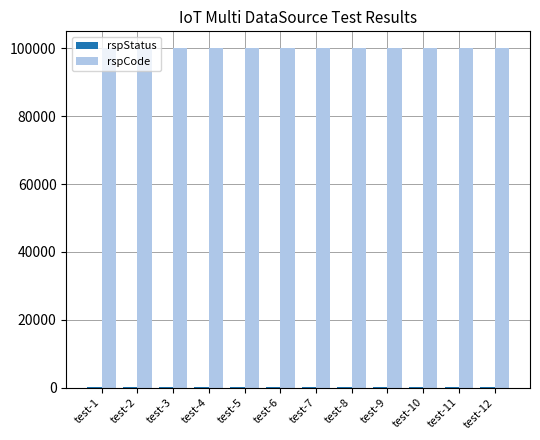

What is the maximum value shown in the chart?

100000